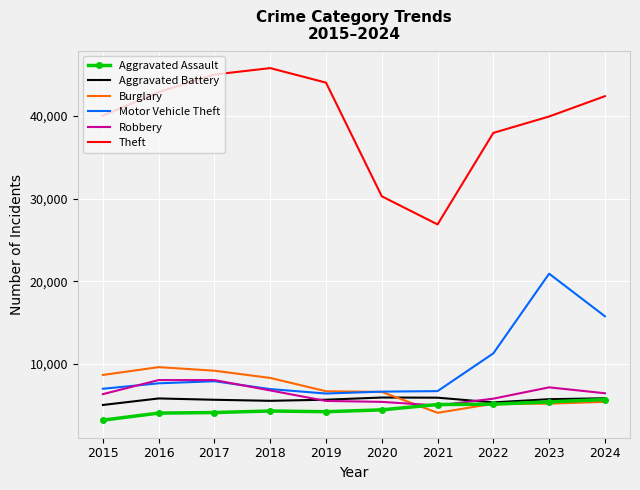

What is the minimum value shown in the chart?

3220